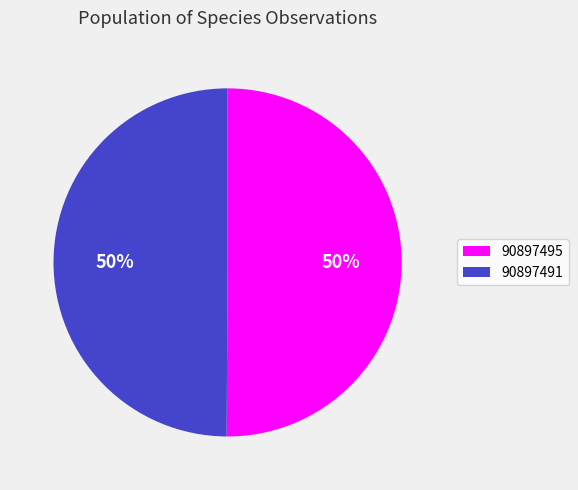

Combined, do 90897495 and 90897491 account for over 50%?

Yes